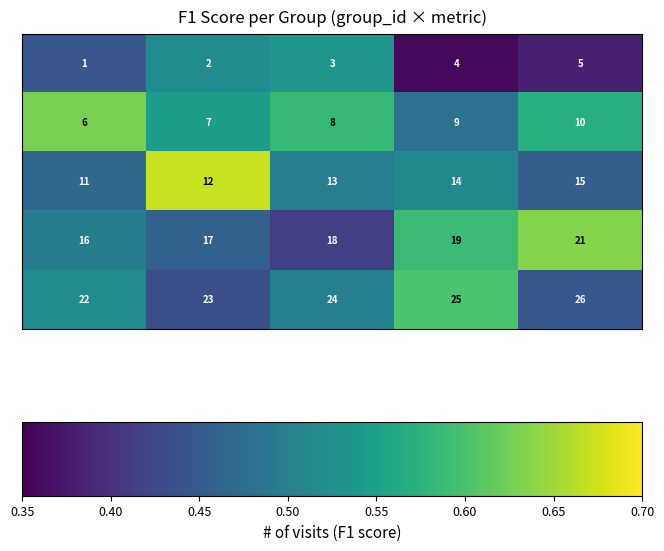

What is the greatest value displayed?

26